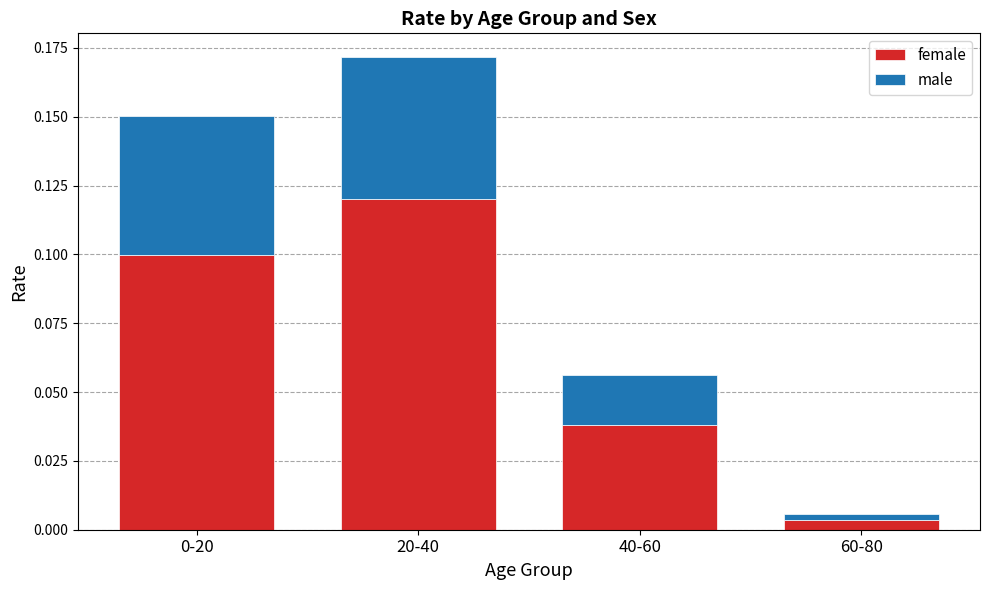

At which category is the sum across all series the highest?

20-40